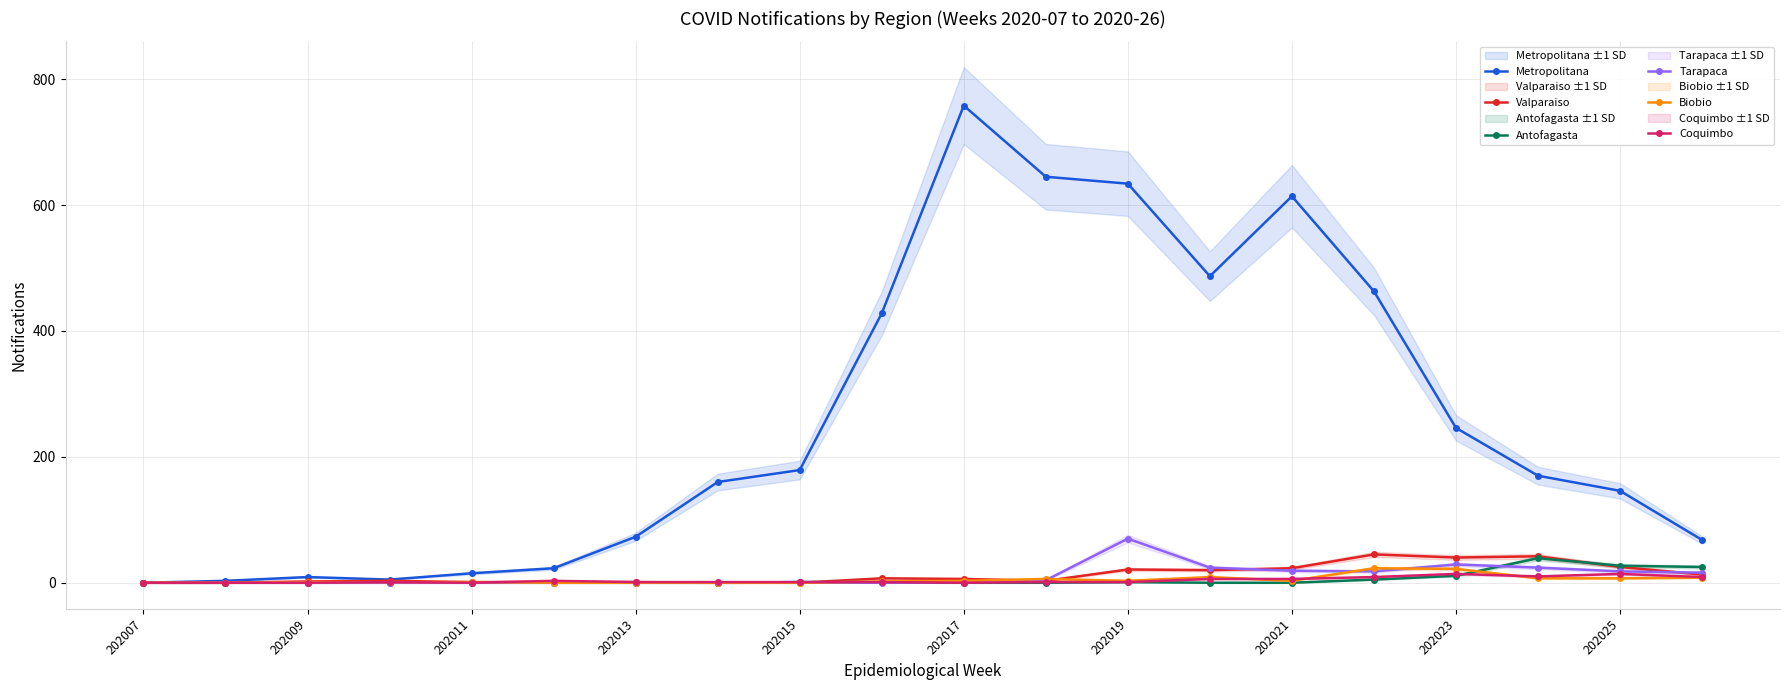

Which series has the widest spread of values?

Metropolitana